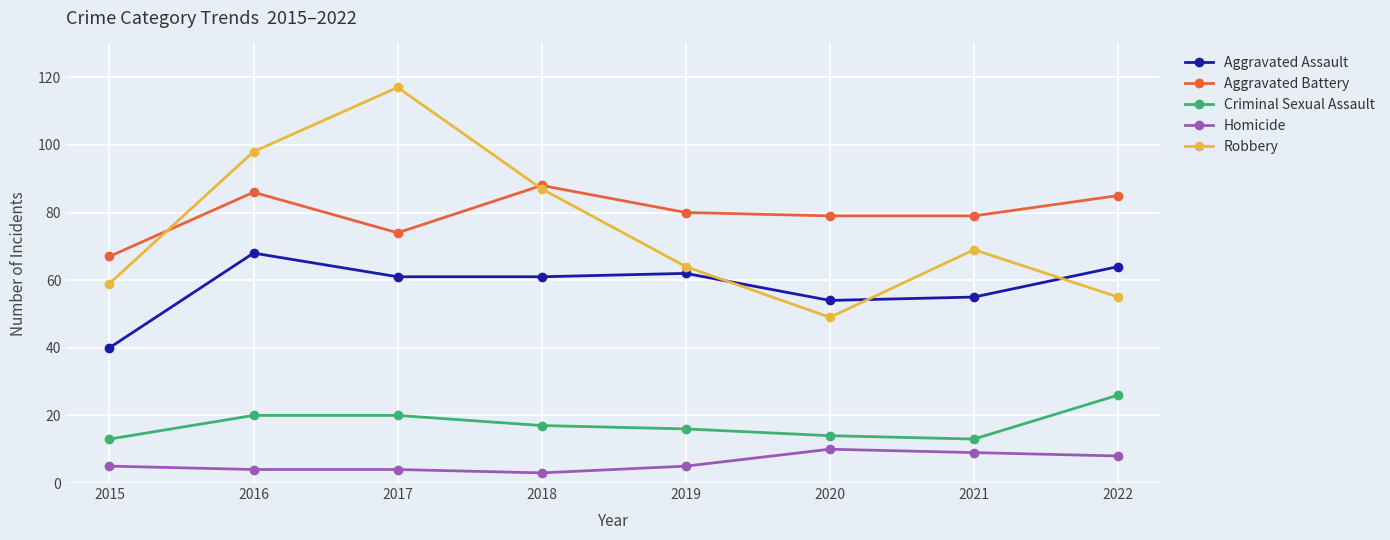

Which series has the widest spread of values?

Robbery